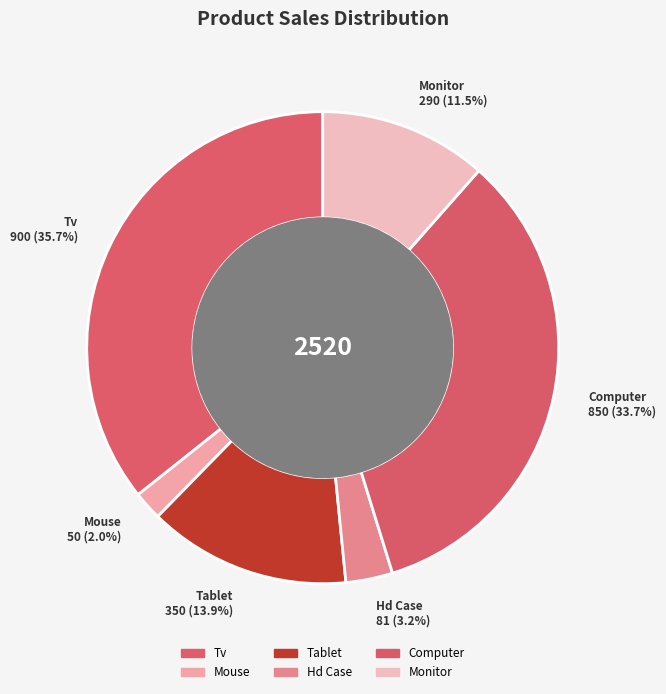

How many slices are in this pie chart?

6